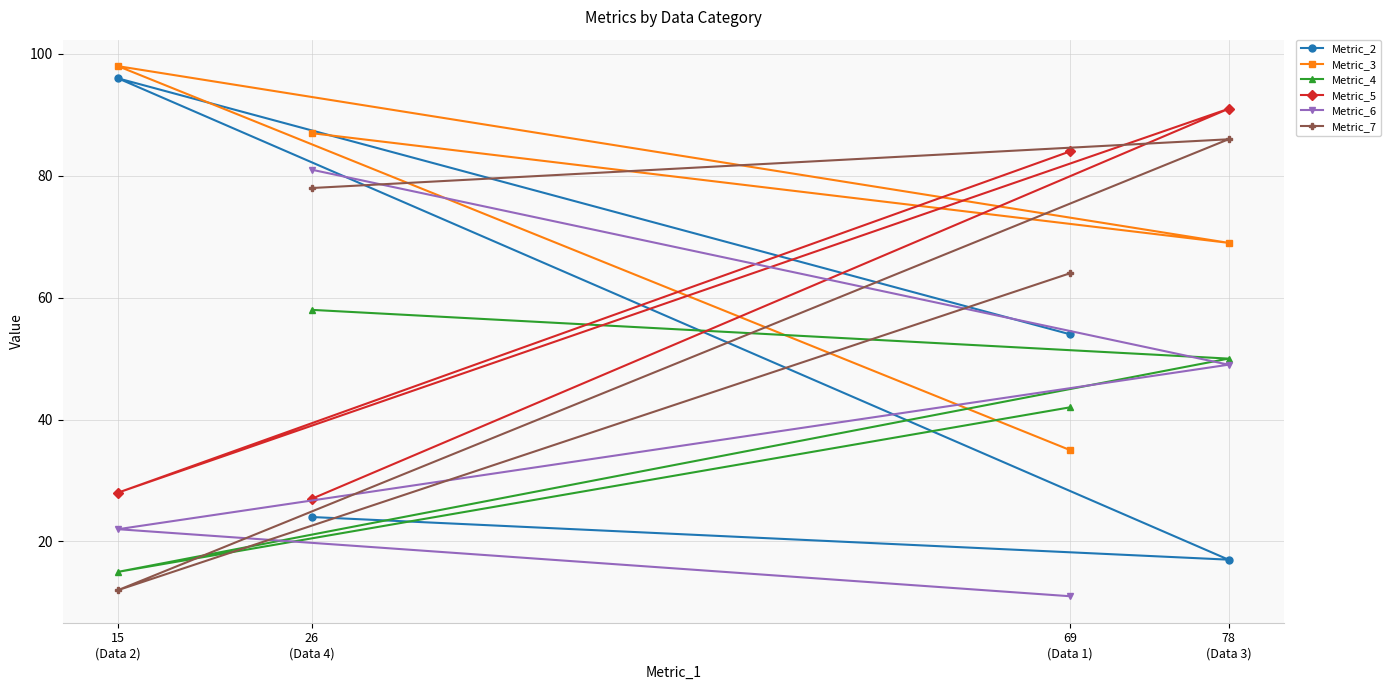

True or false: Metric_4 has more than 2 points higher than both neighbors.

False